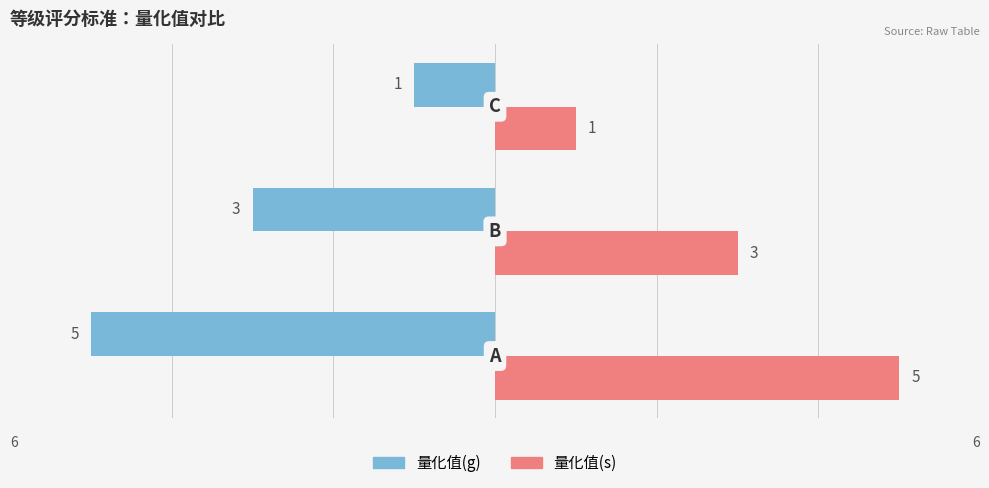

Rank the series by their maximum value, from lowest to highest.

量化值(g), 量化值(s)